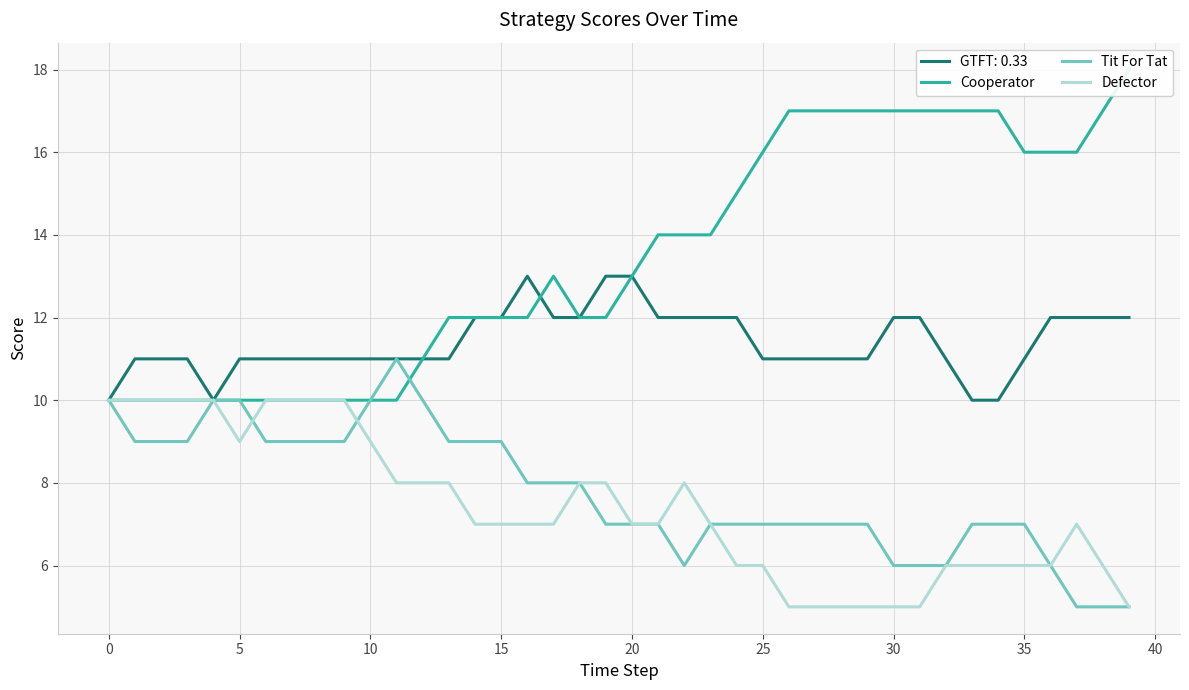

True or false: Defector and Cooperator intersect in this chart.

False